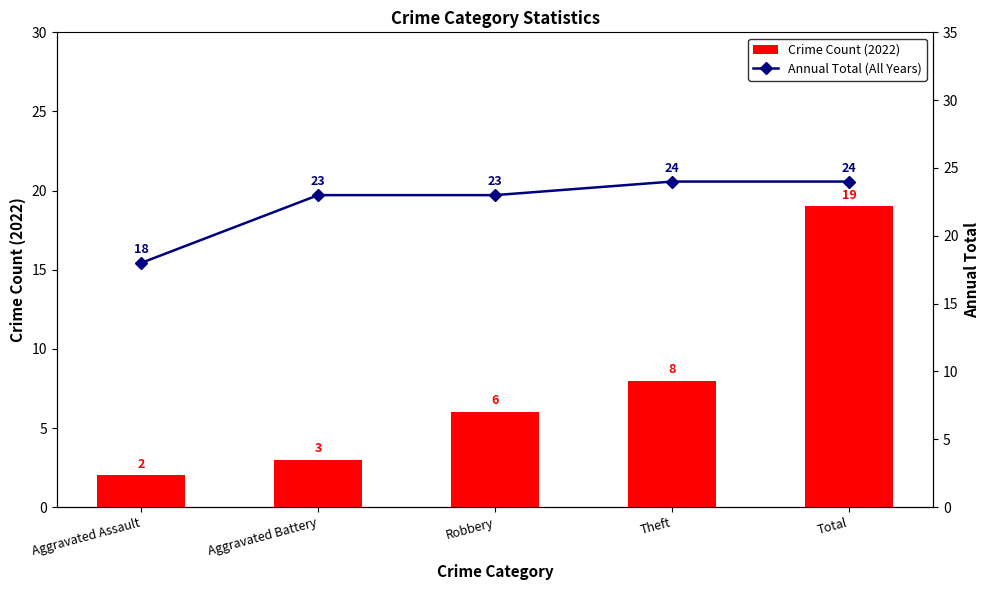

True or false: Annual Total (All Years) has a value of 23 at Aggravated Battery.

True